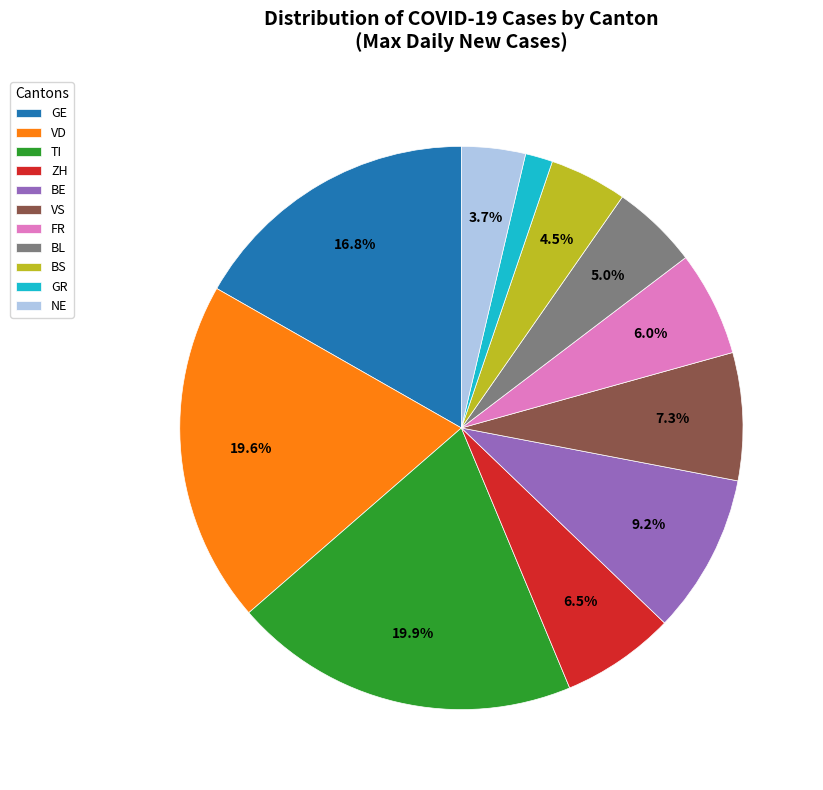

What is the ratio of the value at NE to the value at BL?

0.7